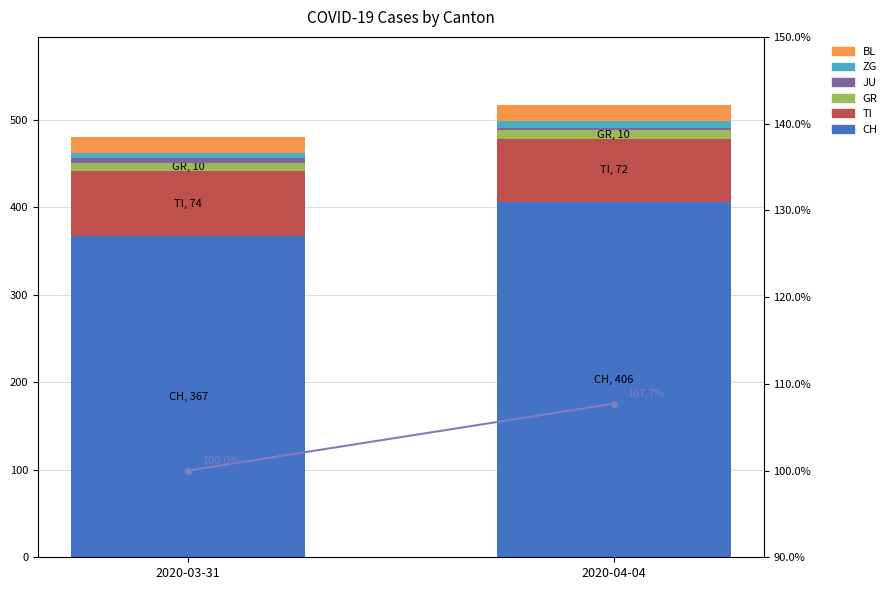

True or false: GR has a value of 10 at 2020-03-31.

True